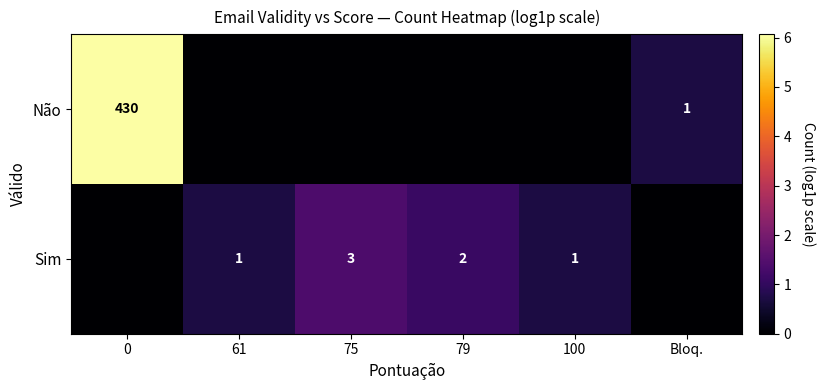

Is the value of Não at 0 greater than the value of Sim at 75?

Yes